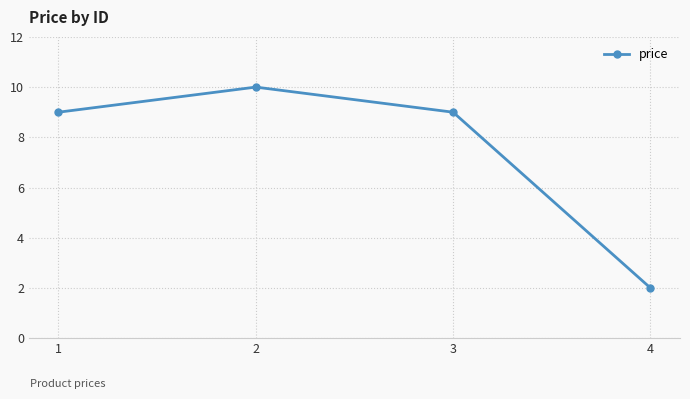

What is the change in value from 2 to 3?

-1